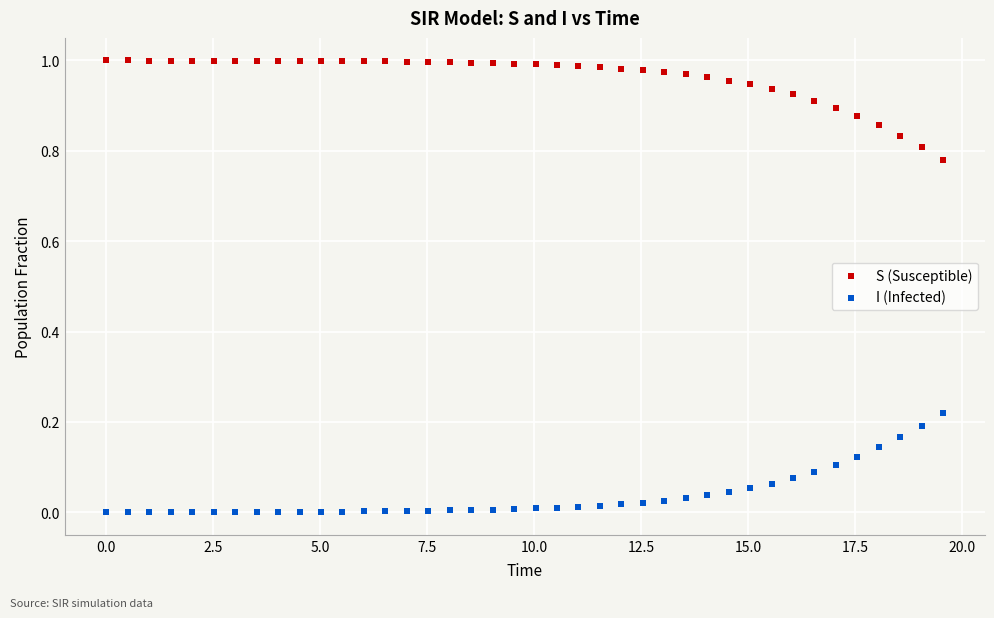

Across all data points, what is the range of X values (max minus min)?

19.6